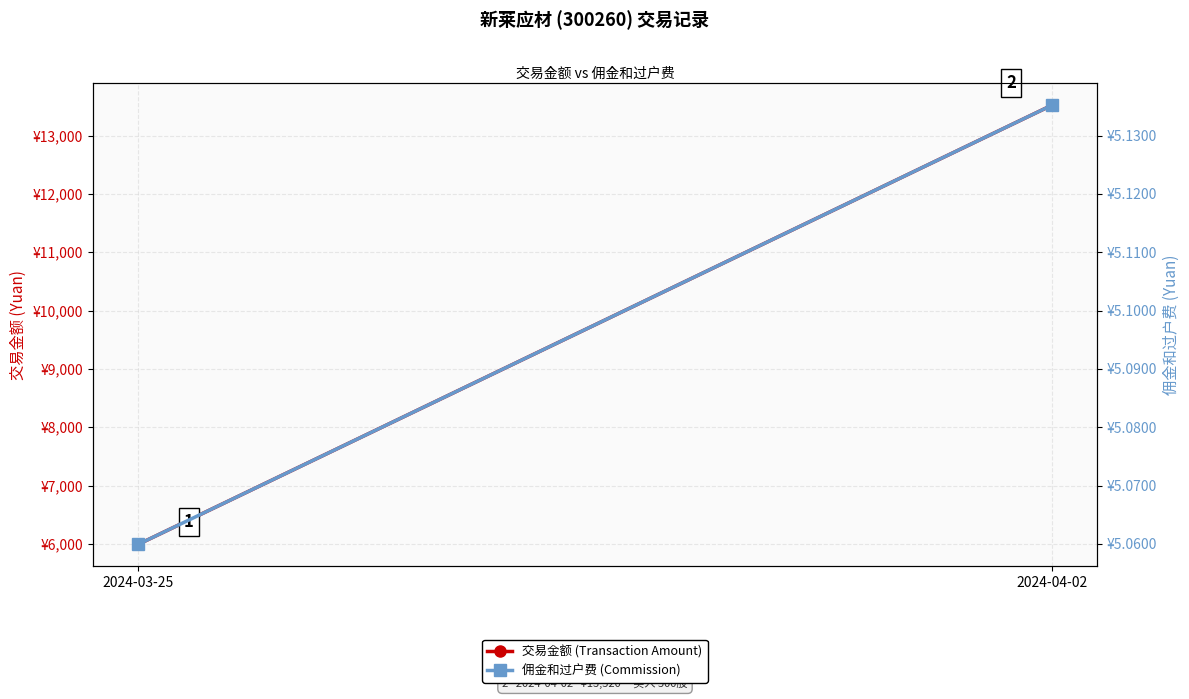

What is the difference between the maximum and minimum values in the 佣金和过户费 (Commission) series?

0.1